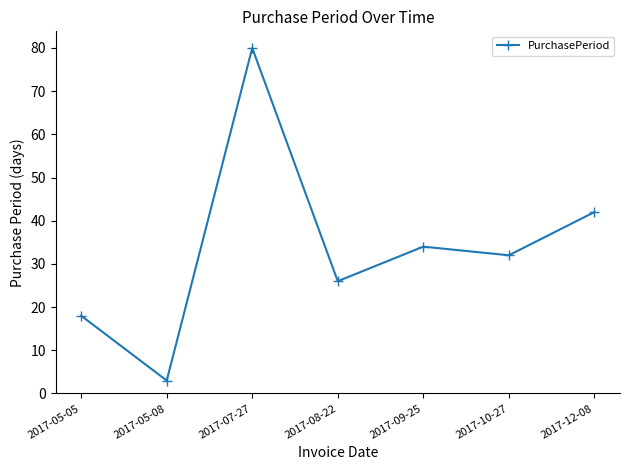

What is the greatest value displayed?

80